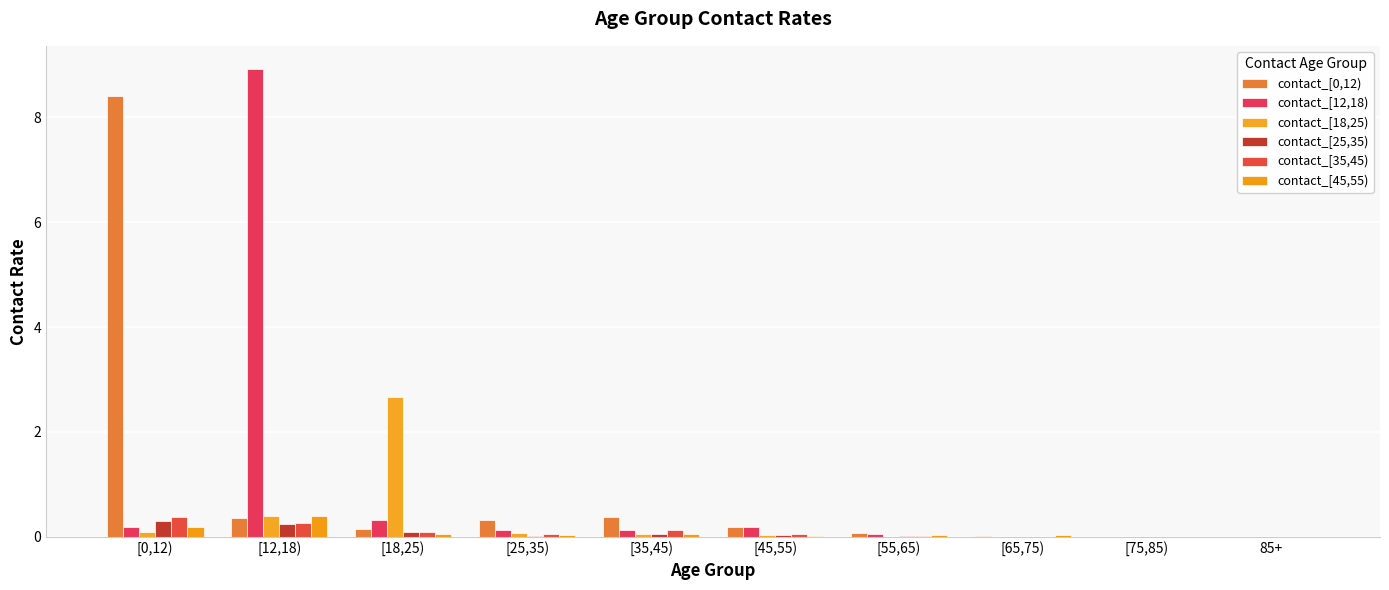

Which category has the lowest value in the contact_[0,12) series?

[75,85)